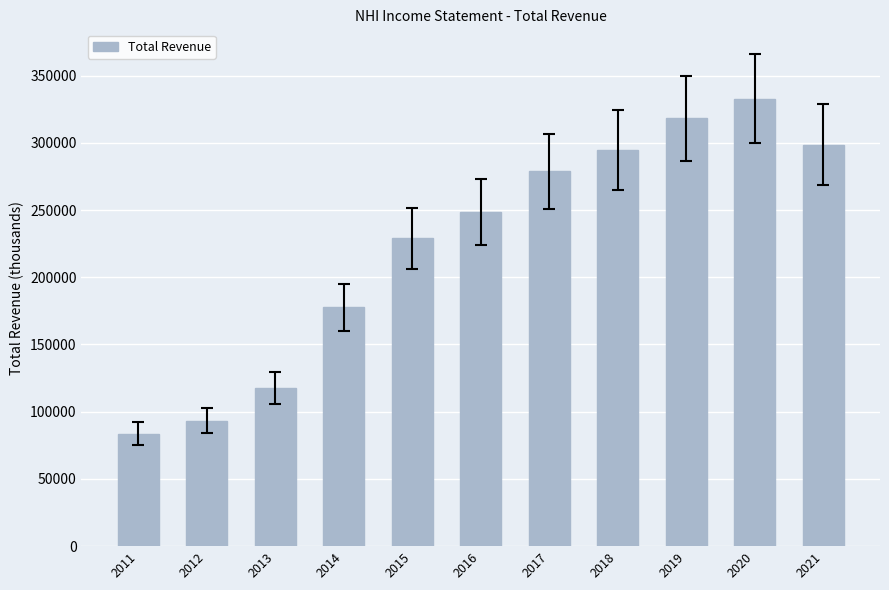

Does the chart contain stacked bars?

No